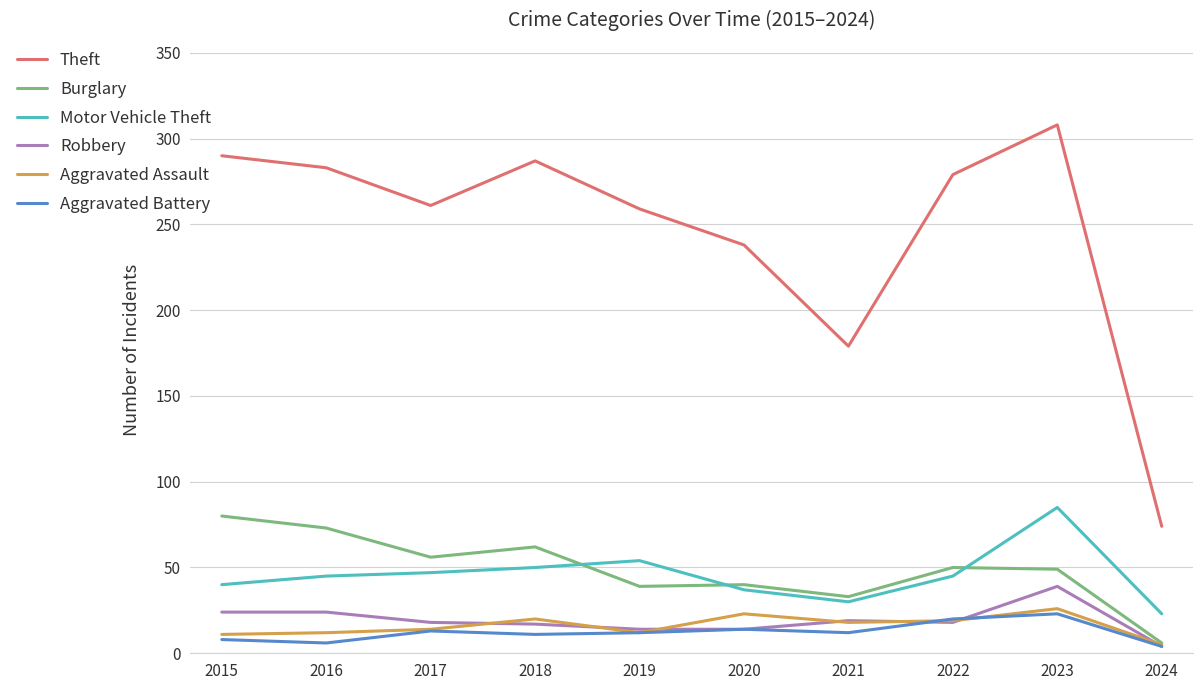

Which series has the largest total across all categories?

Theft